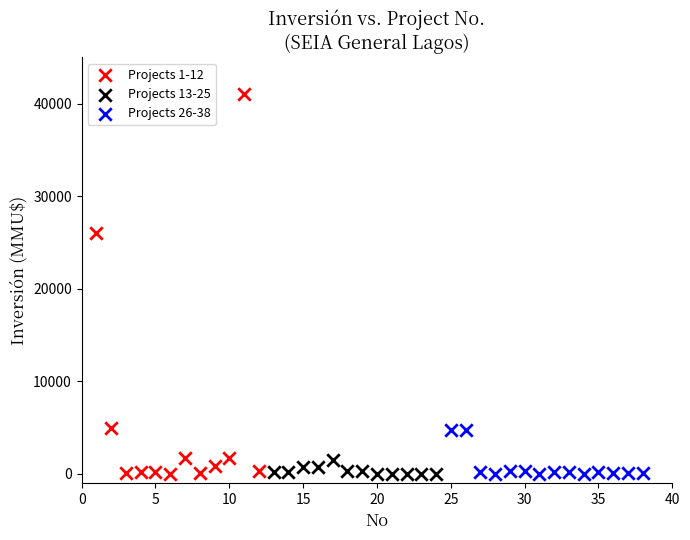

Which series contains the highest Y value?

Projects 1-12